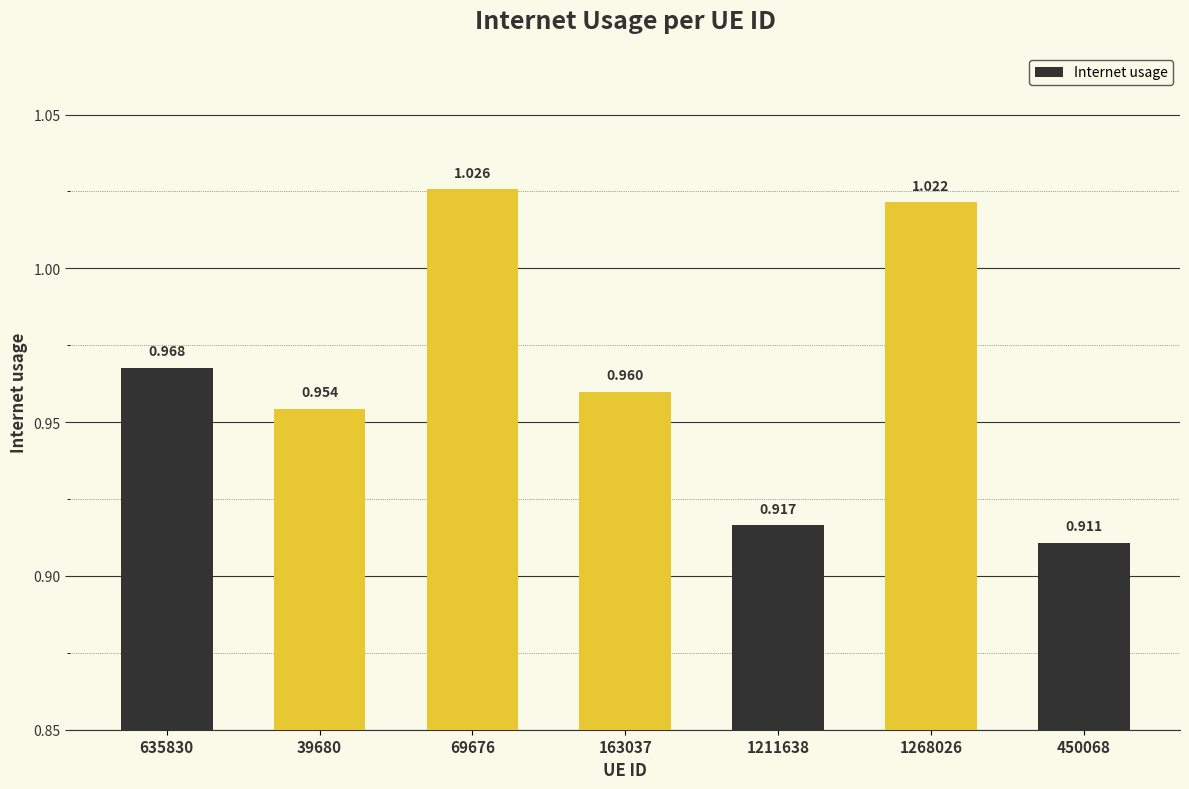

What is the approximate value at 163037?

1.0